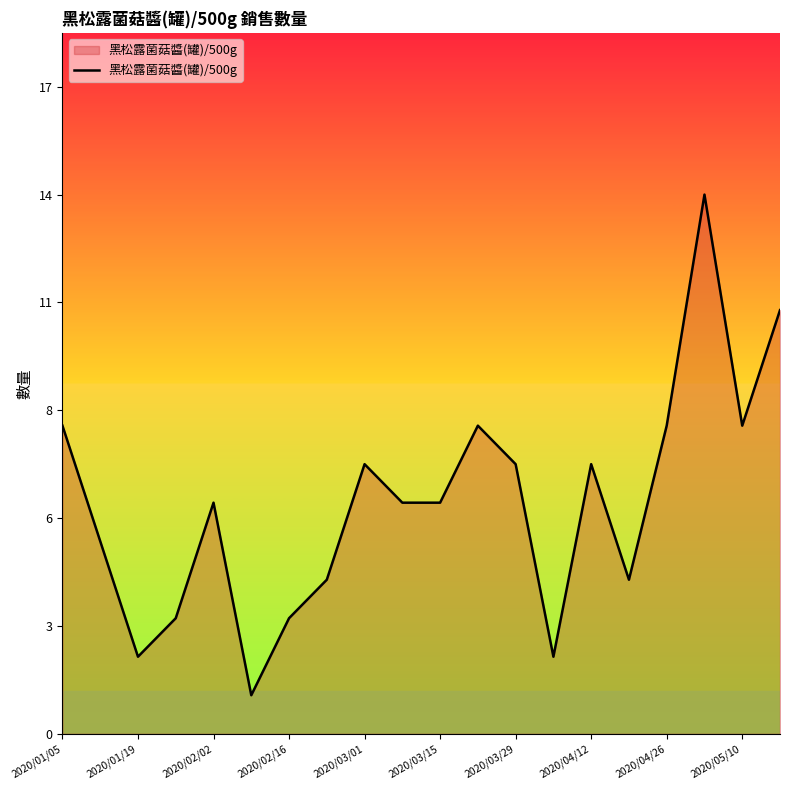

What is the greatest value displayed?

14